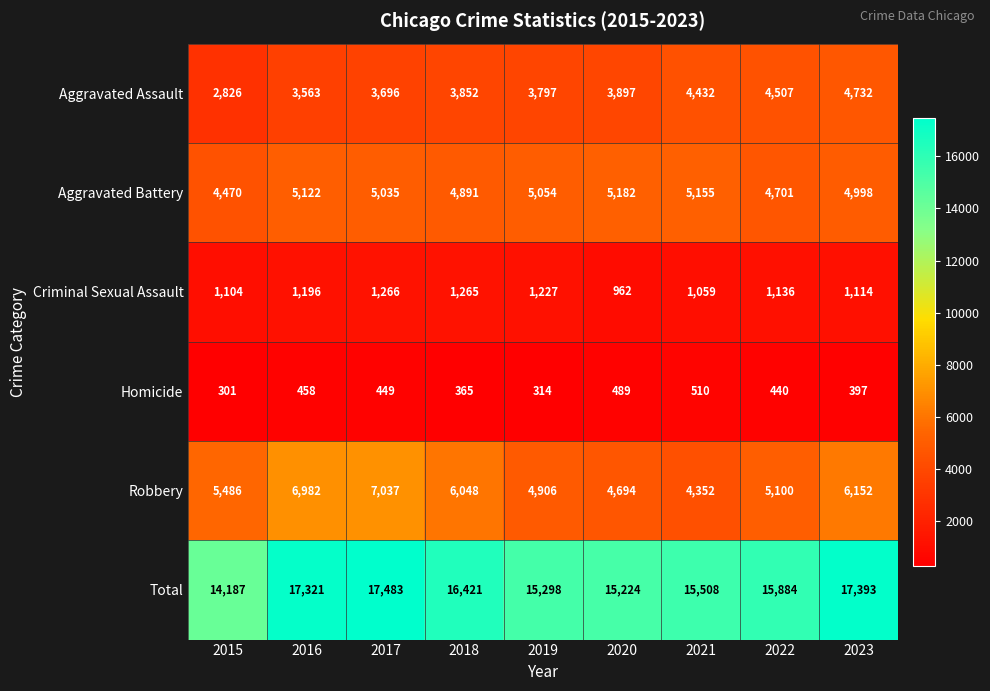

What is the difference between the maximum and minimum values in the Aggravated Assault series?

1906